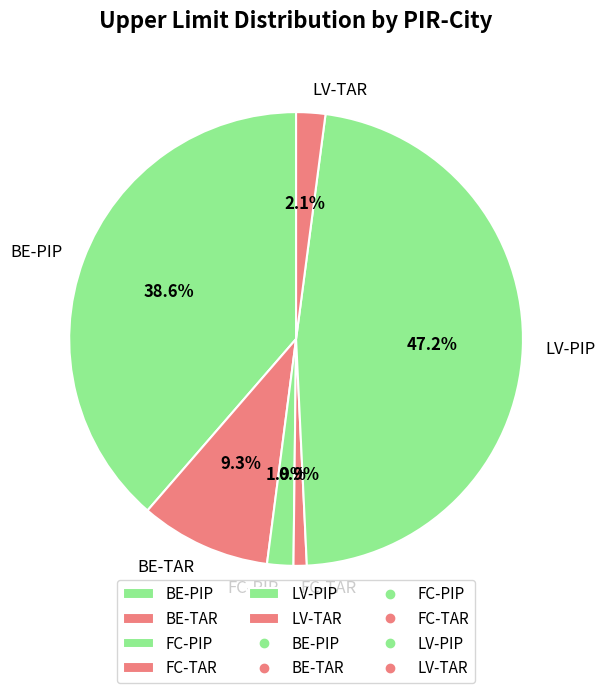

Which slice is the largest?

LV-PIP